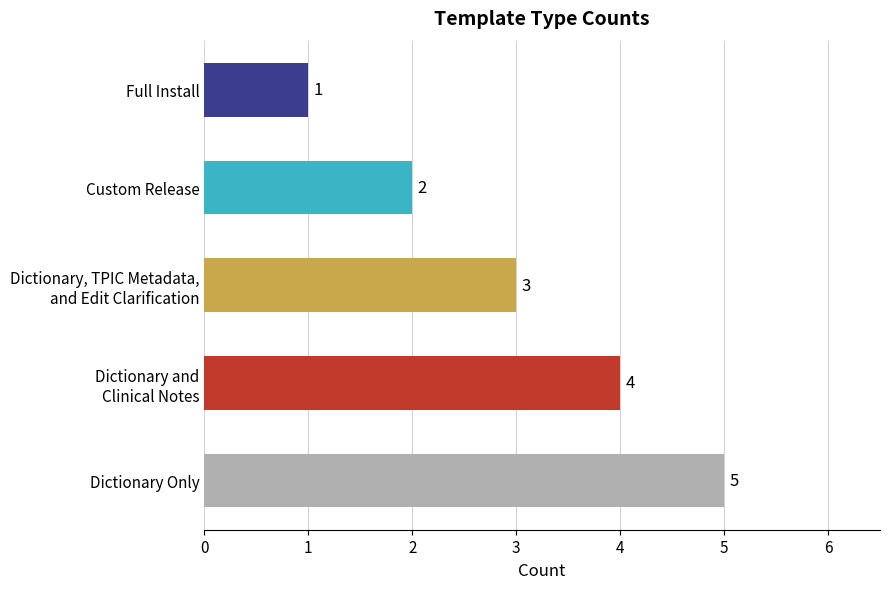

Reading right to left, what are all the values shown in this chart?

Dictionary Only=5	Dictionary and
Clinical Notes=4	Dictionary, TPIC Metadata,
and Edit Clarification=3	Custom Release=2	Full Install=1